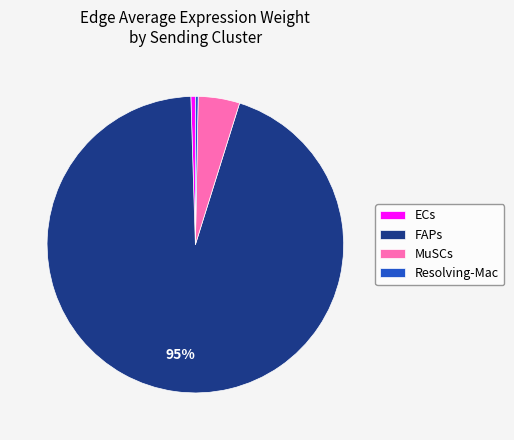

Is it true that Resolving-Mac is 9% of the pie?

False